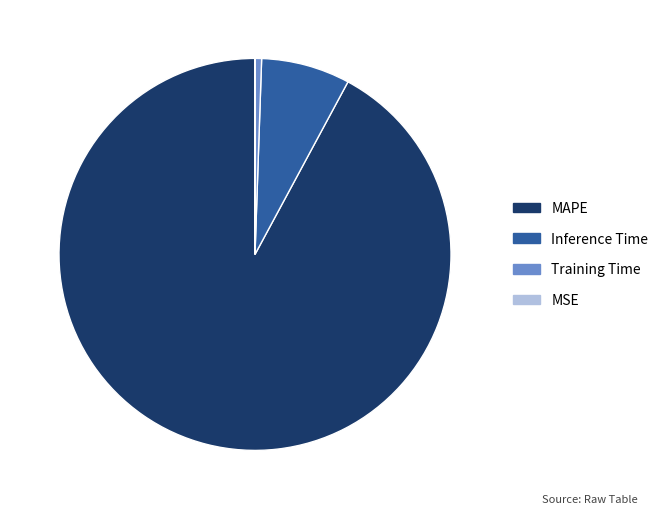

What is the largest slice in the pie chart?

MAPE